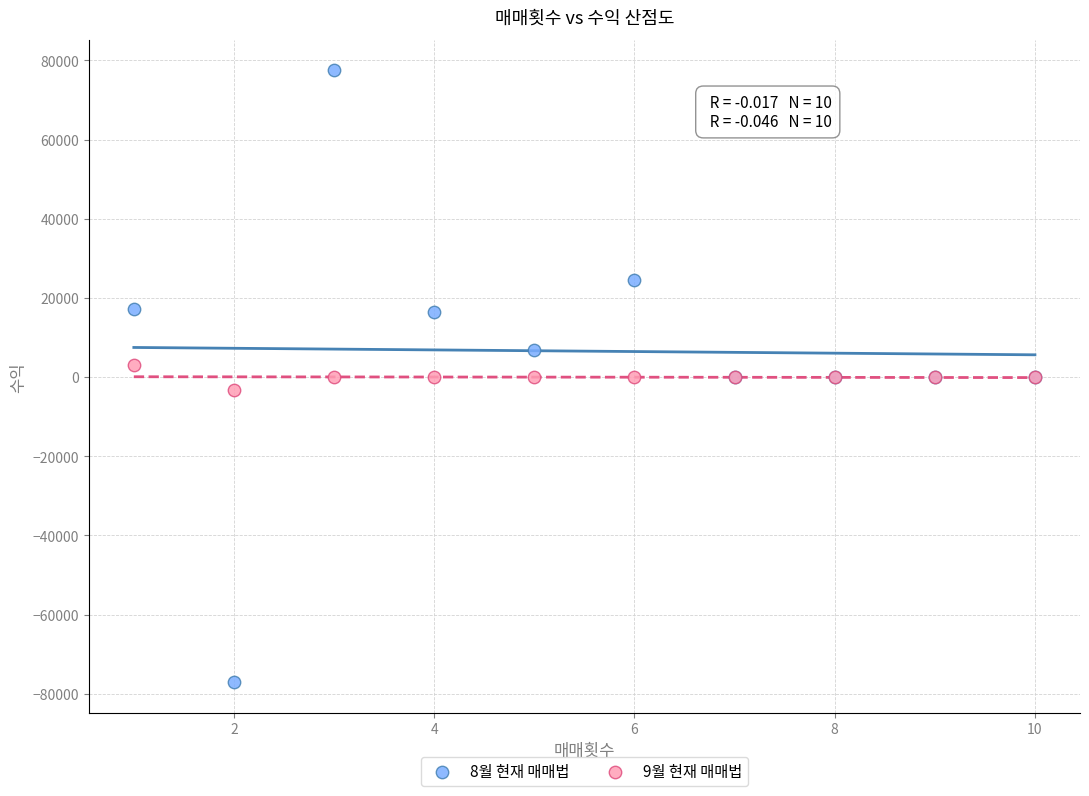

Which series reaches the minimum Y coordinate?

8월 현재 매매법